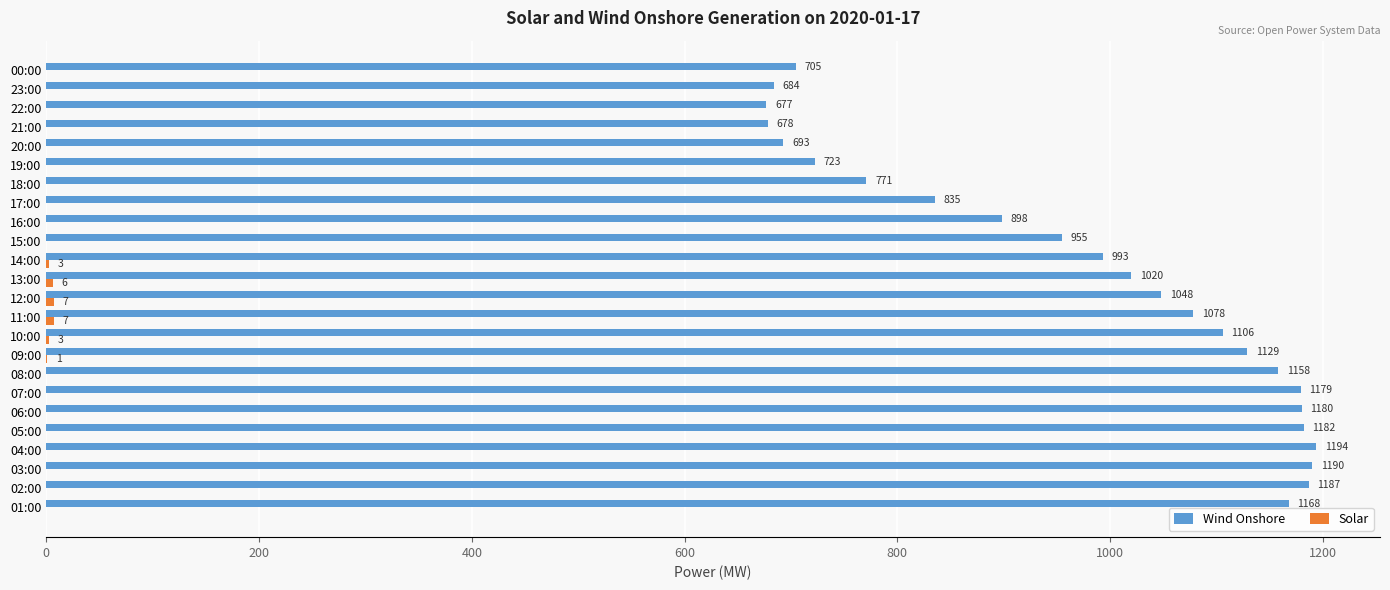

What is the total value across all series at 05:00?

1182